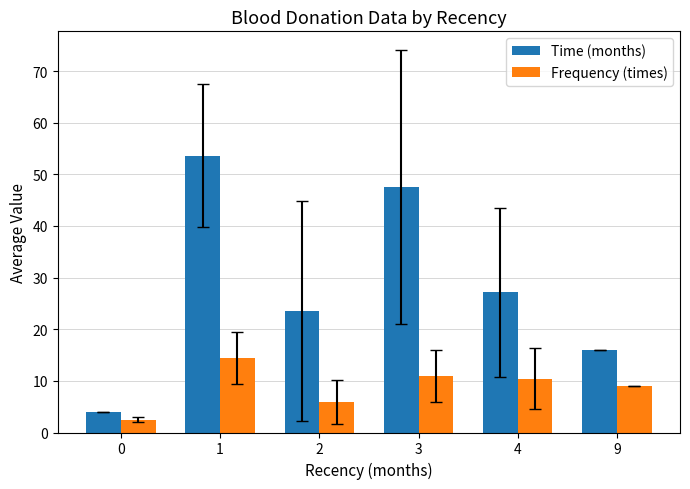

List the series in order of their peak value, lowest first.

Frequency (times), Time (months)